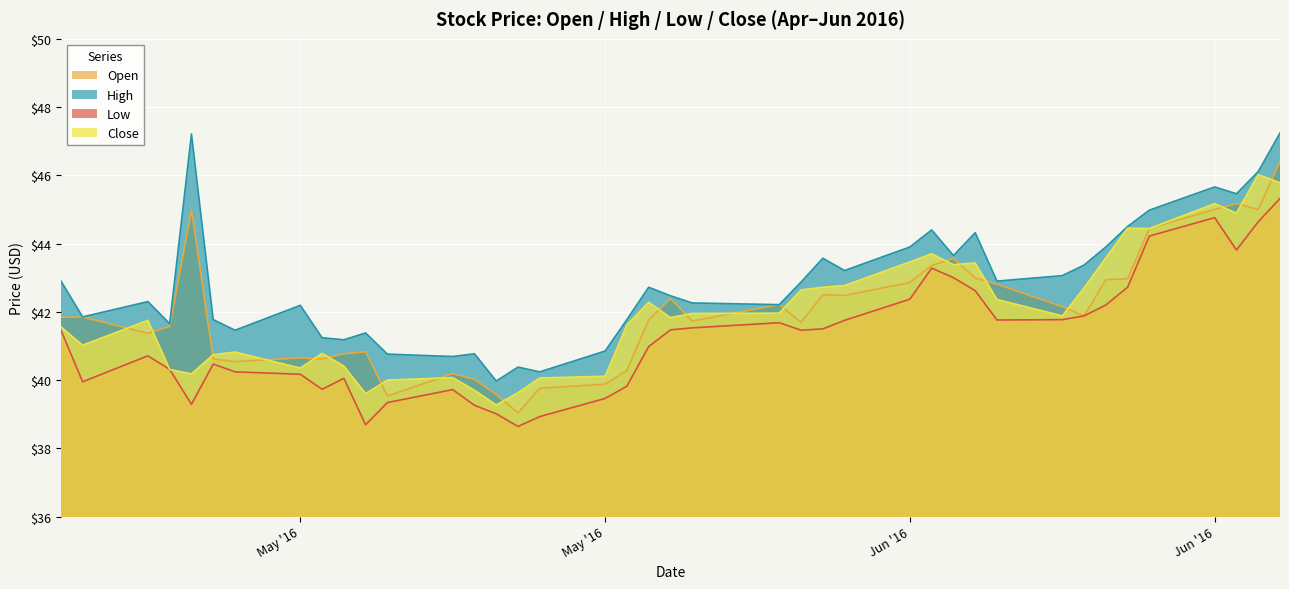

Reading right to left, extract all data points from this chart.

Open: 46.4	45.0	45.2	45.0	44.5	43.0	42.9	41.9	42.1	42.8	43.0	43.6	43.4	42.9	42.5	42.5	41.7	42.2	41.7	42.4	41.8	40.3	39.9	39.8	39.0	39.6	40.0	40.2	39.5	40.8	40.8	40.6	40.6	40.5	40.6	45.0	41.6	41.4	41.9	41.8
High: 47.2	46.1	45.5	45.7	45.0	44.5	43.9	43.4	43.1	42.9	44.3	43.6	44.4	43.9	43.2	43.6	42.9	42.2	42.3	42.5	42.7	41.8	40.9	40.2	40.4	40.0	40.8	40.7	40.8	41.4	41.2	41.2	42.2	41.5	41.8	47.2	41.6	42.3	41.9	42.9
Low: 45.3	44.6	43.8	44.8	44.2	42.7	42.2	41.9	41.8	41.8	42.6	43.0	43.3	42.4	41.8	41.5	41.5	41.7	41.5	41.5	41.0	39.8	39.5	38.9	38.6	39.0	39.3	39.7	39.3	38.7	40.0	39.7	40.2	40.2	40.5	39.3	40.3	40.7	40.0	41.5
Close: 45.8	46.0	44.9	45.2	44.4	44.5	43.6	42.7	41.9	42.4	43.4	43.4	43.7	43.5	42.8	42.7	42.6	42.0	42.0	41.8	42.3	41.6	40.1	40.1	39.6	39.3	39.7	40.1	40.0	39.6	40.4	40.8	40.4	40.8	40.7	40.2	40.3	41.8	41.0	41.6